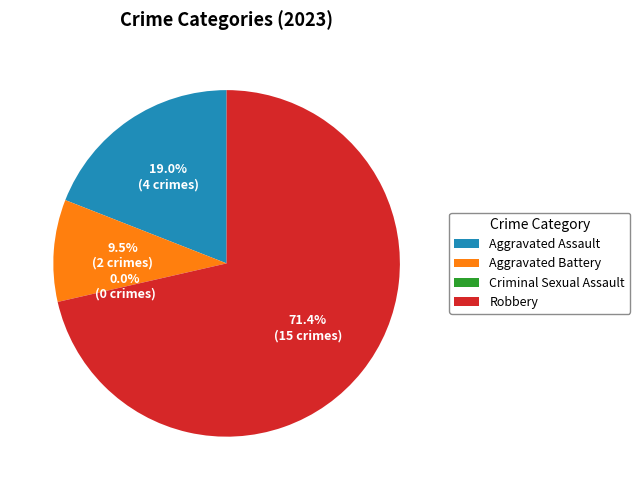

True or false: Aggravated Battery accounts for 15% of the total.

False